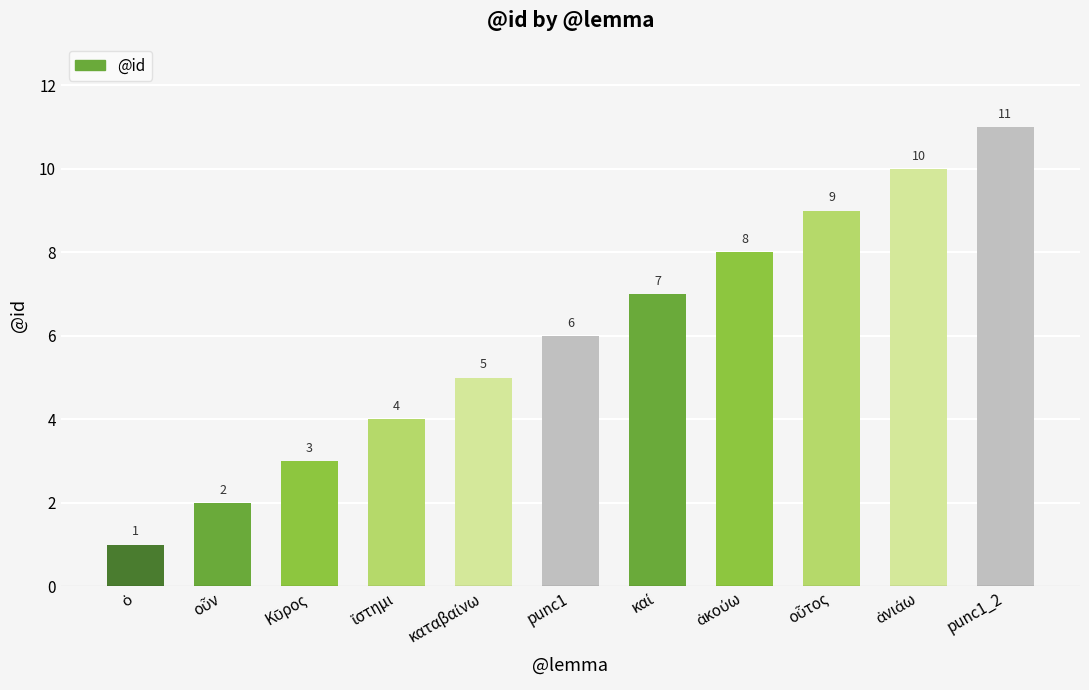

How many values are between 3 and 9?

7